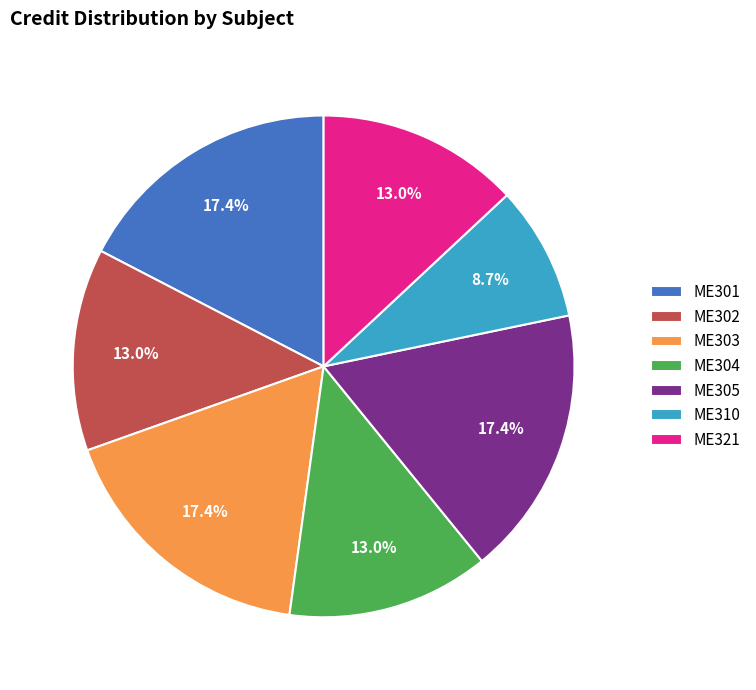

How many slices are in this pie chart?

7